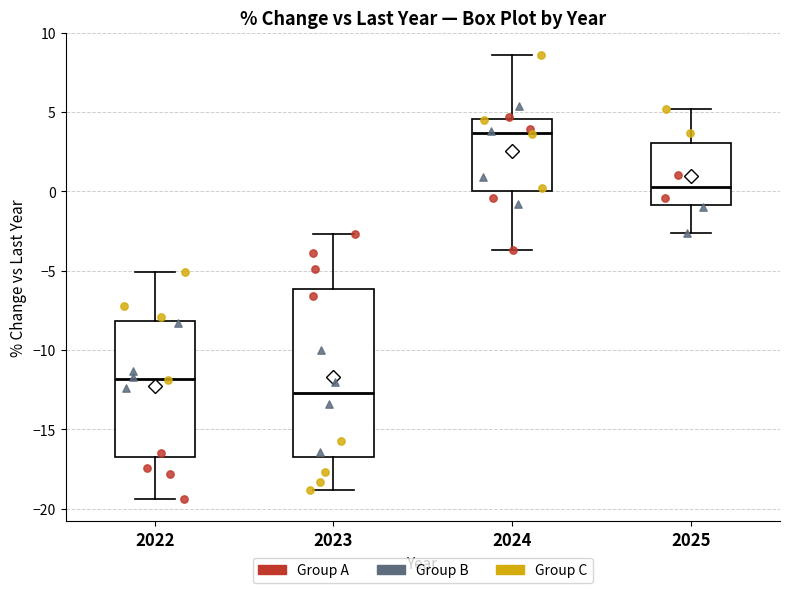

Where does the lower whisker of the box at x = 2025 end on the y-axis? The values are not printed on the chart, so give them approximately, as read against the axis.

-2.5